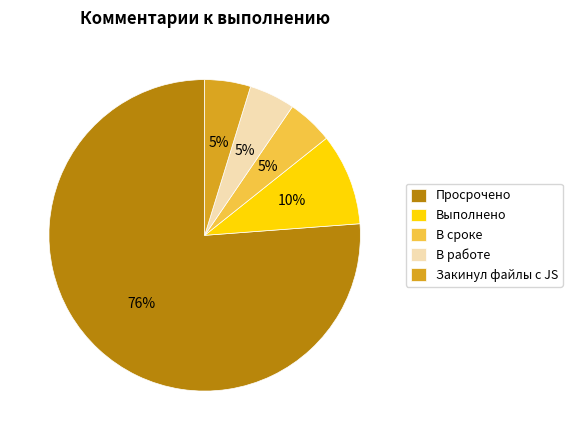

Which slice is the largest?

Просрочено